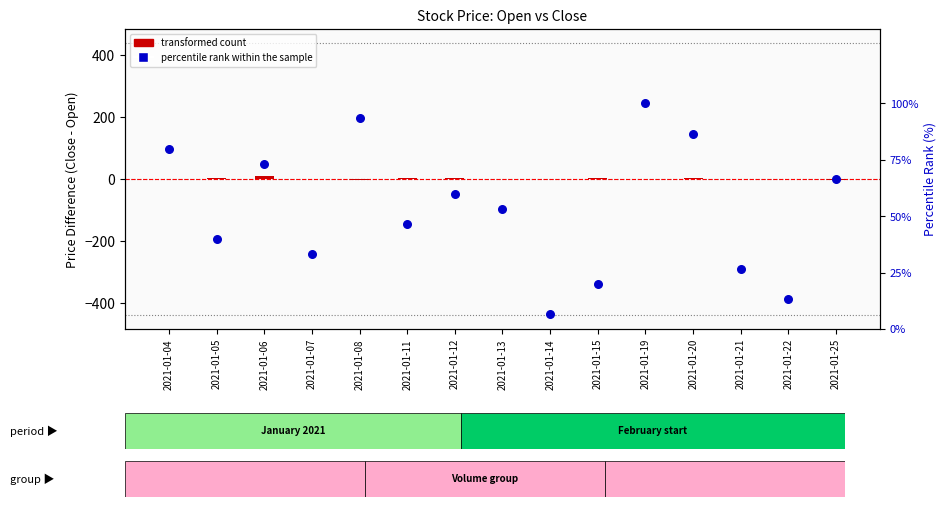

Which series contains the lowest Y value?

transformed count